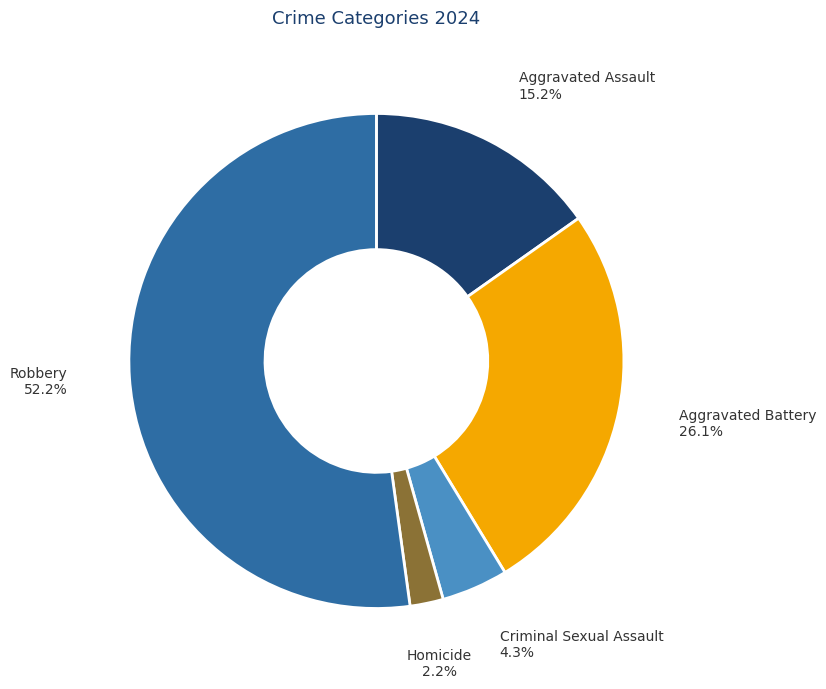

What percentage is the Criminal Sexual Assault slice, to the nearest percent?

4%